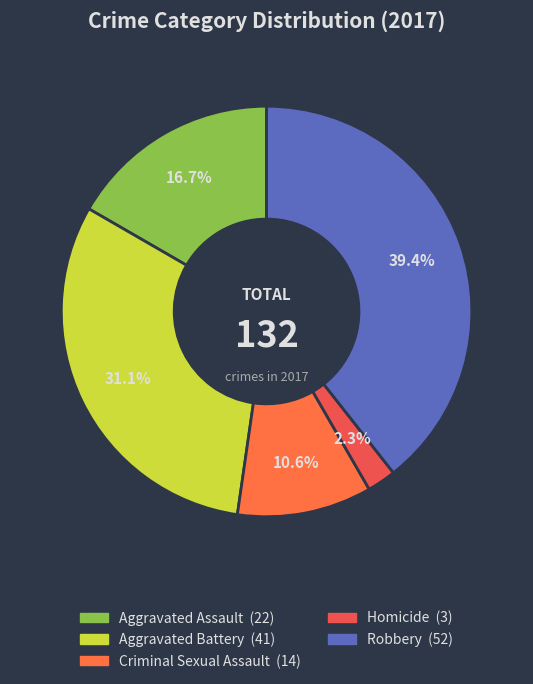

Rank the categories by value from lowest to highest.

Homicide, Criminal Sexual Assault, Aggravated Assault, Aggravated Battery, Robbery